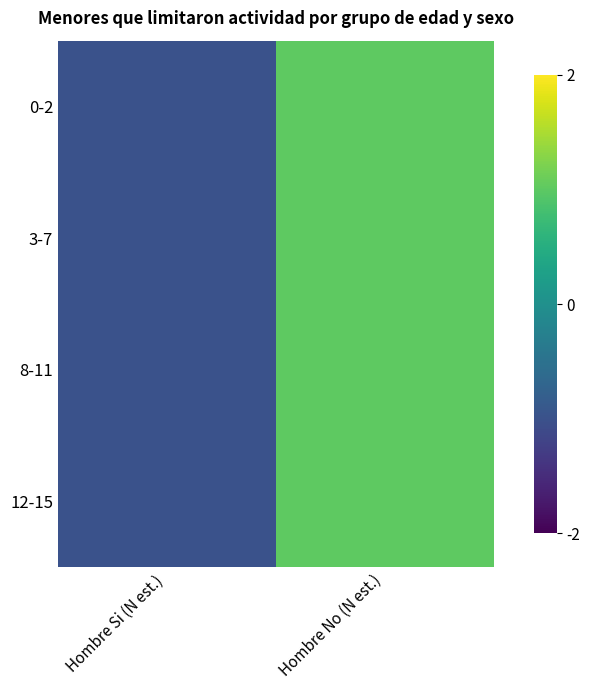

List the series in order of their peak value, lowest first.

0-2, 3-7, 8-11, 12-15